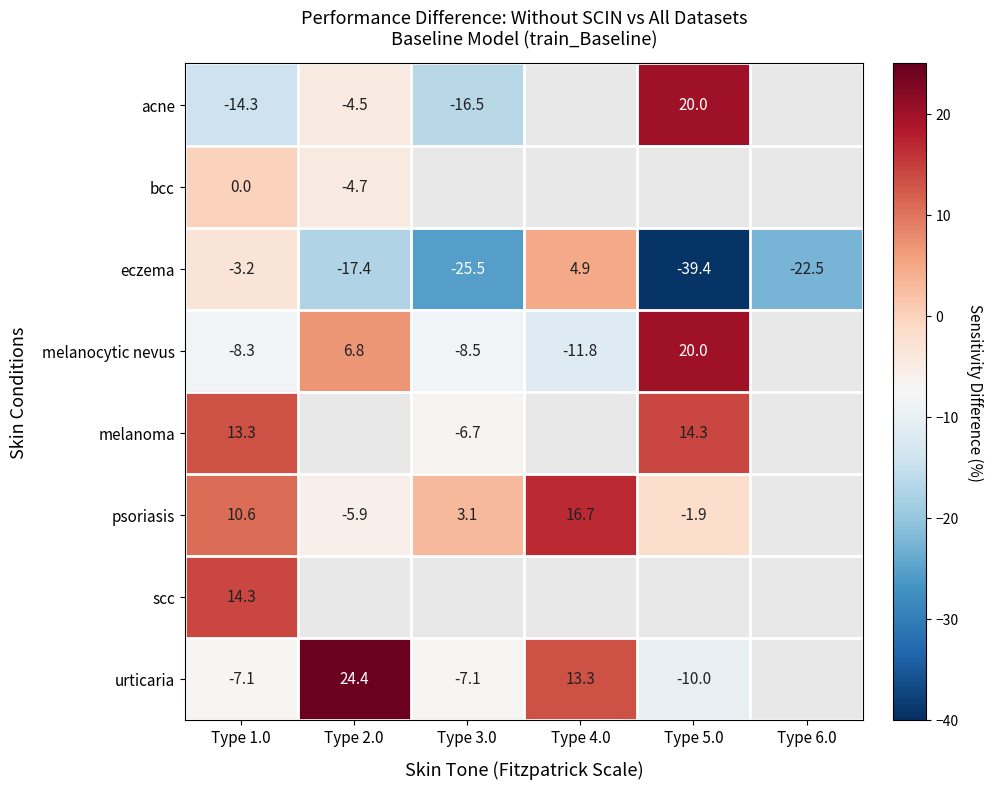

What is the total value across all series at Type 1.0?

5.3